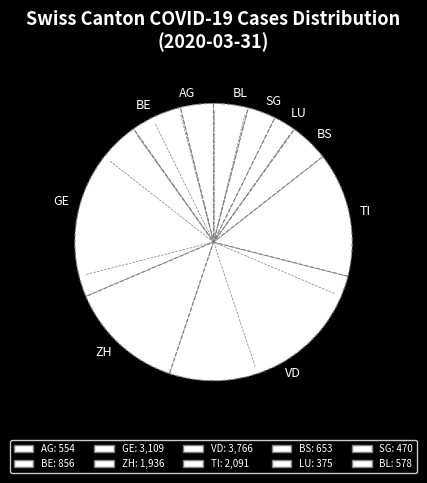

Combined, do BE and VD account for over 50%?

No